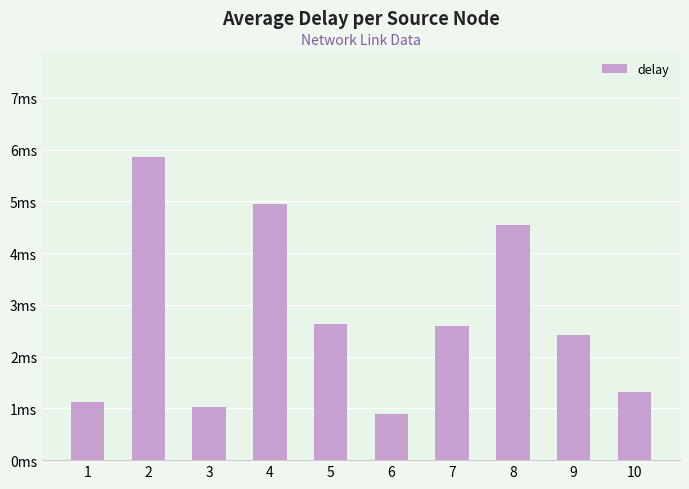

What is the difference between the second highest and second lowest values?

3.9